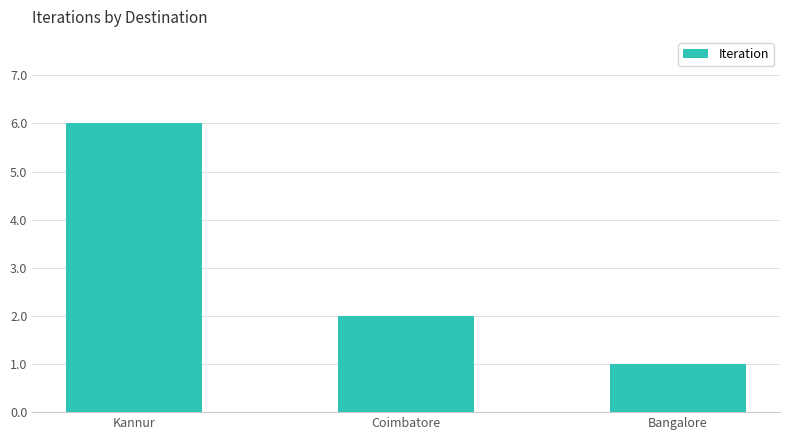

Reading left to right, what are all the values shown in this chart?

6	2	1